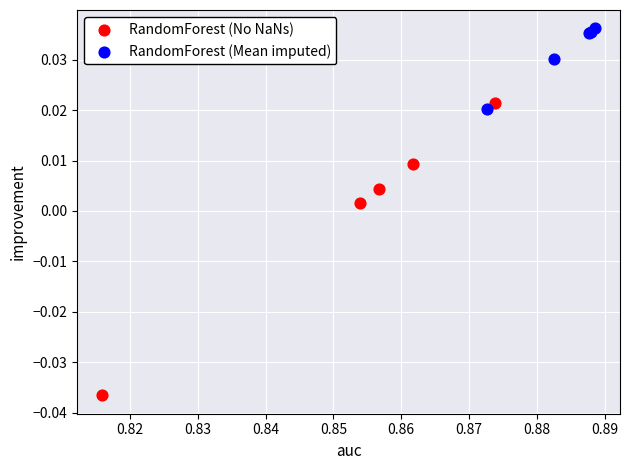

Which series contains the highest Y value?

RandomForest (Mean imputed)